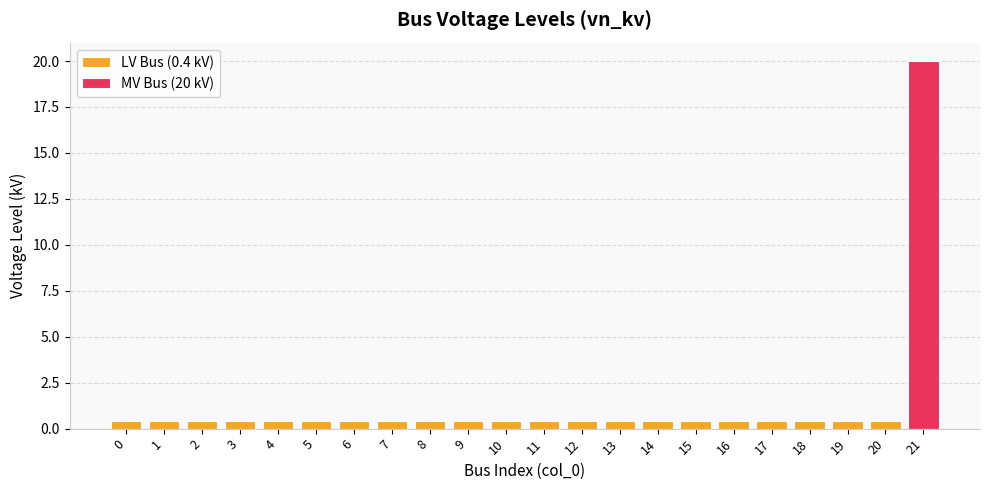

True or false: the data shows 0.2 at 20.

False